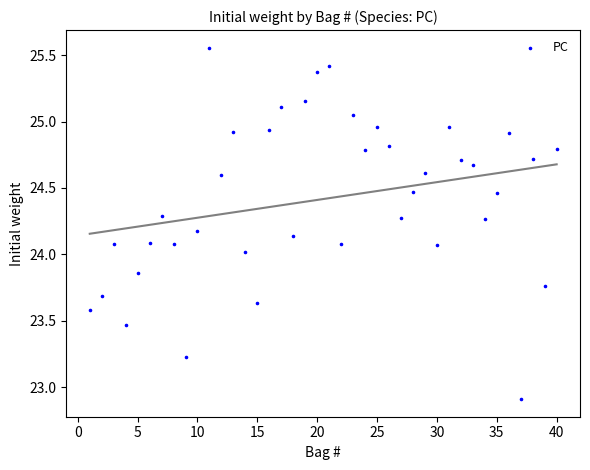

What is the range of X values (max minus min)?

39.0